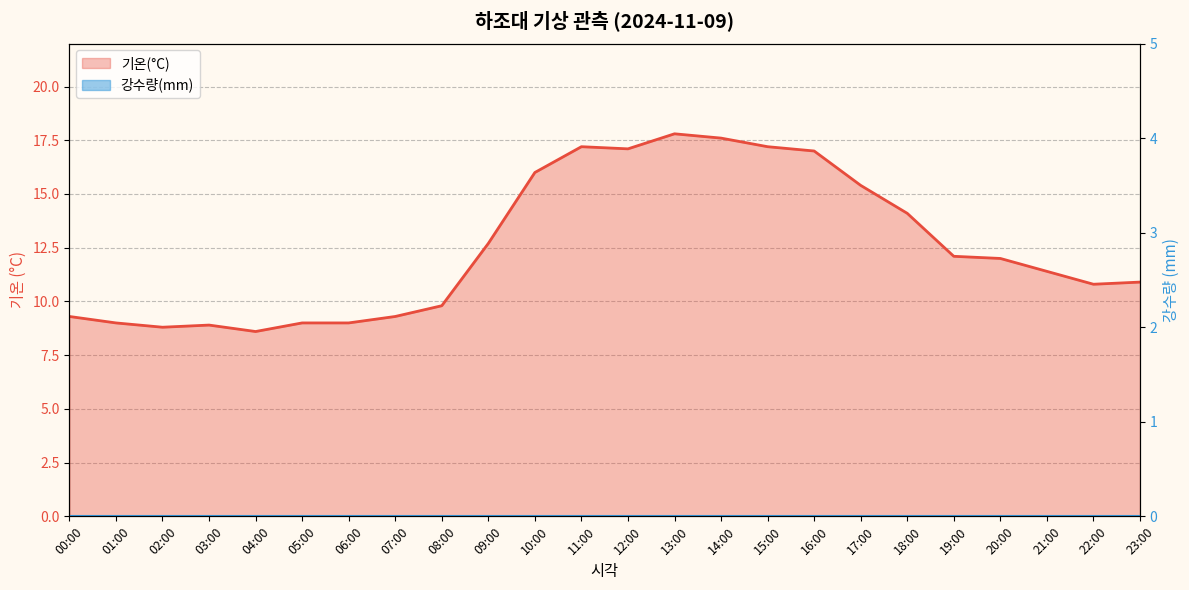

Rank the categories by value from lowest to highest.

04:00, 02:00, 03:00, 01:00, 05:00, 06:00, 00:00, 07:00, 08:00, 22:00, 23:00, 21:00, 20:00, 19:00, 09:00, 18:00, 17:00, 10:00, 16:00, 12:00, 11:00, 15:00, 14:00, 13:00